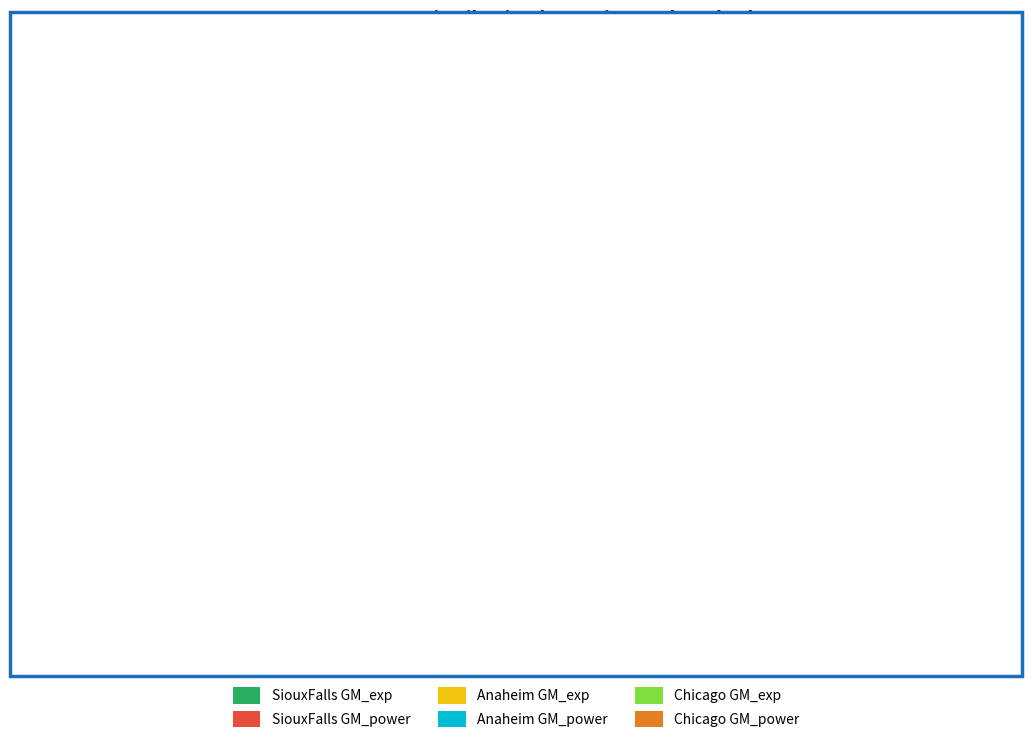

Between Anaheim GM_power and Chicago GM_power, which is larger?

Anaheim GM_power